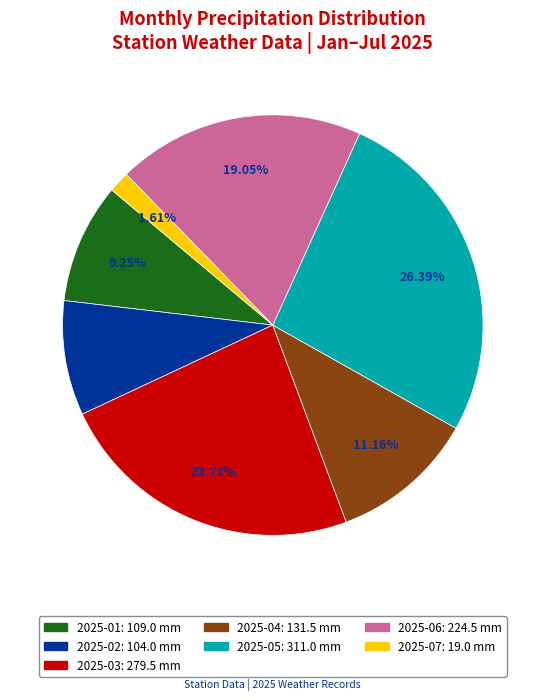

Count the number of slices in the pie.

7